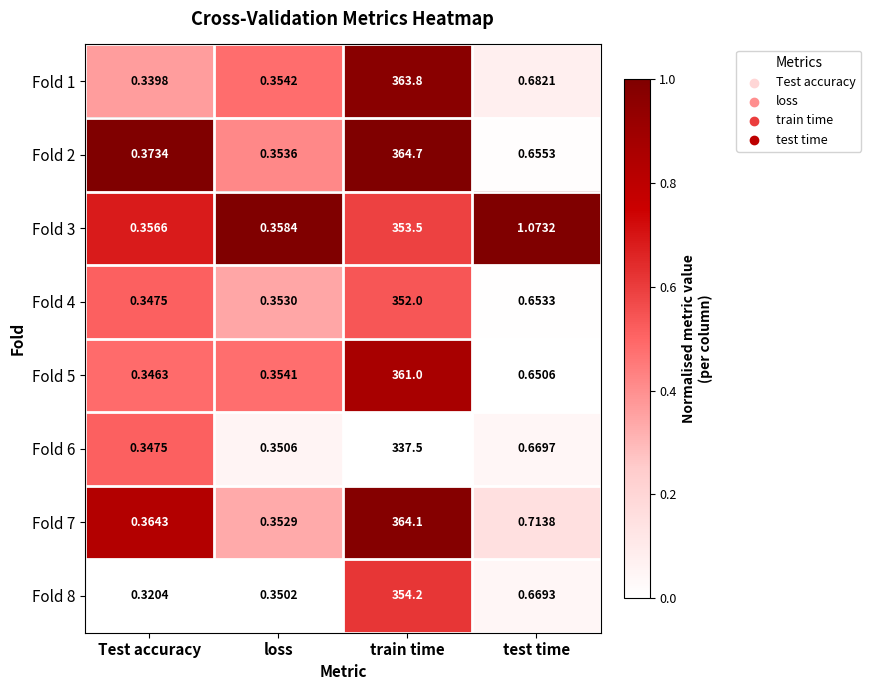

List the labels in order of Fold 4 value, largest first.

train time, test time, loss, Test accuracy